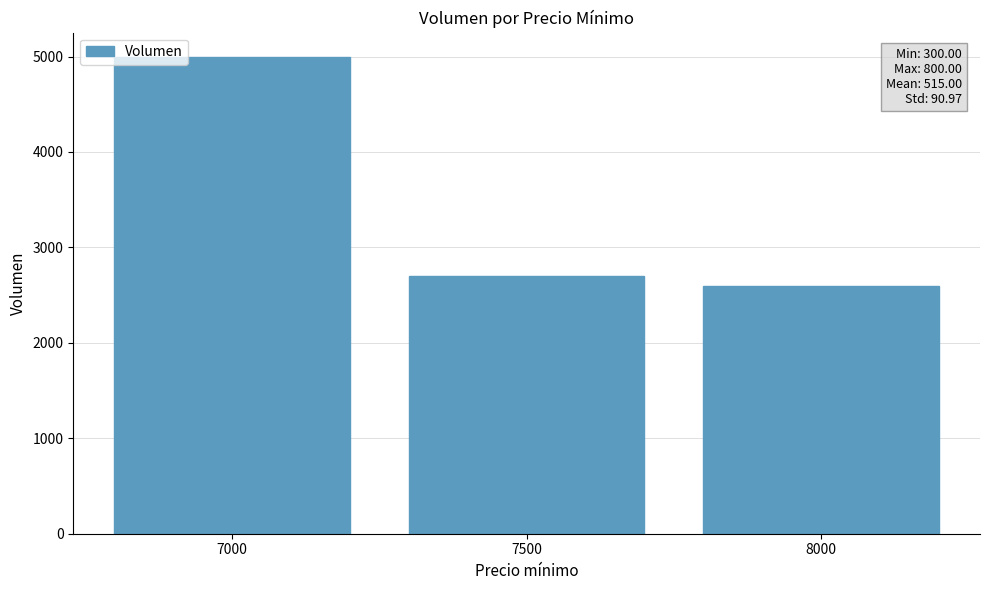

Reading left to right, what are all the values shown in this chart?

7000=5000	7500=2700	8000=2600